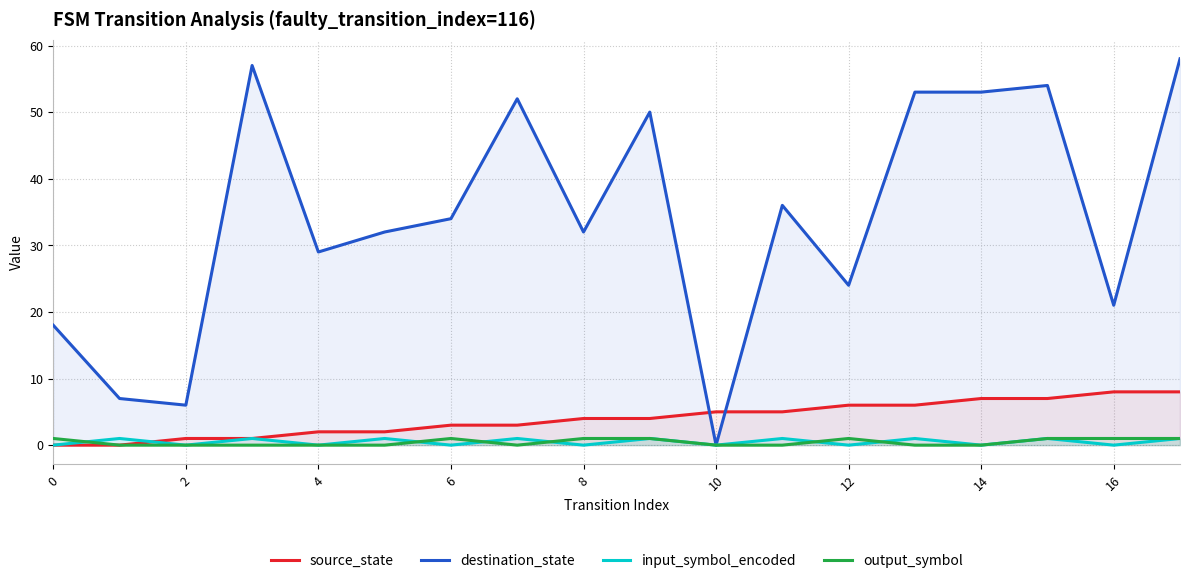

True or false: source_state and output_symbol cross at least once.

False